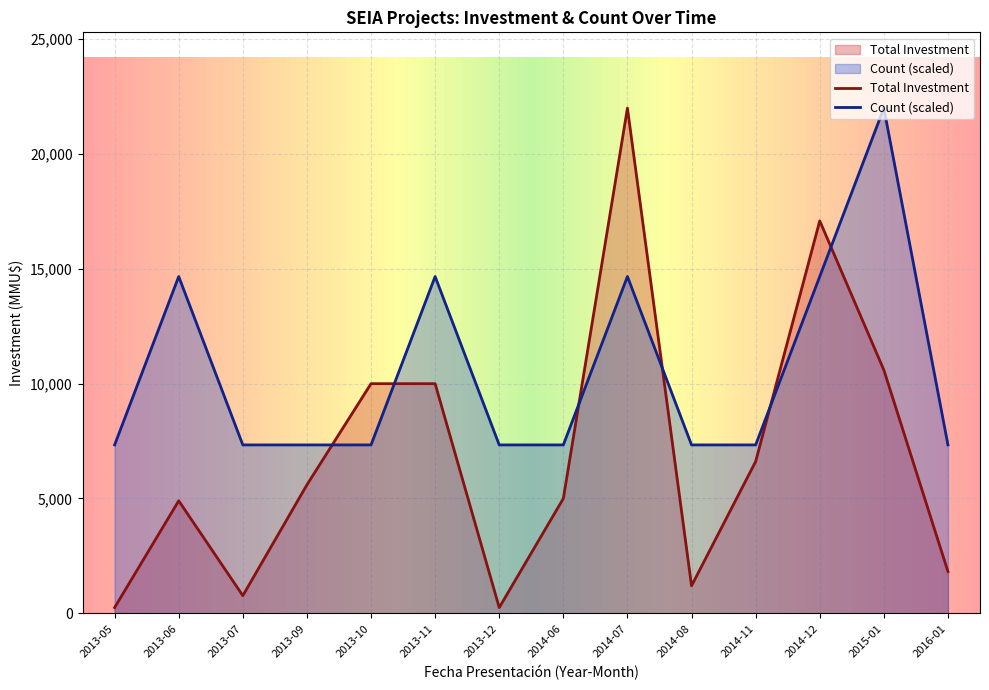

How many intersections are there between Count and Total Investment?

6